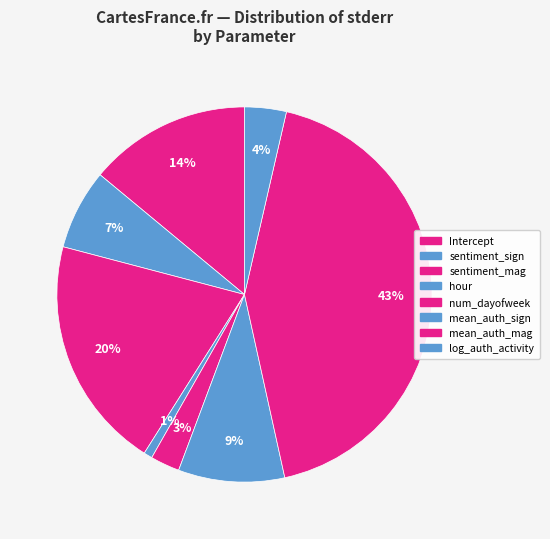

How many segments does this pie chart have?

8